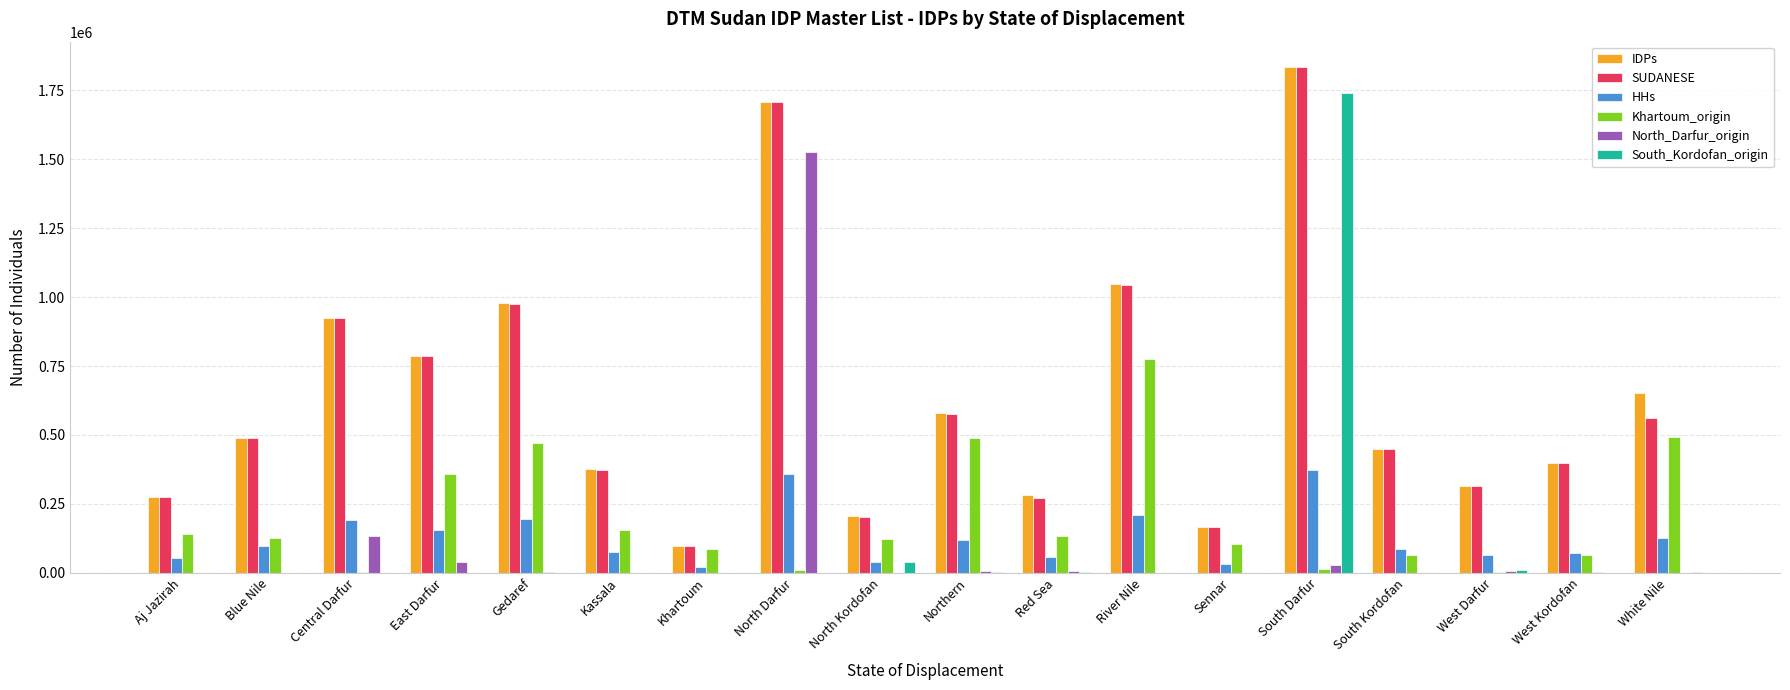

What is the sum of all South_Kordofan_origin values?

1802428